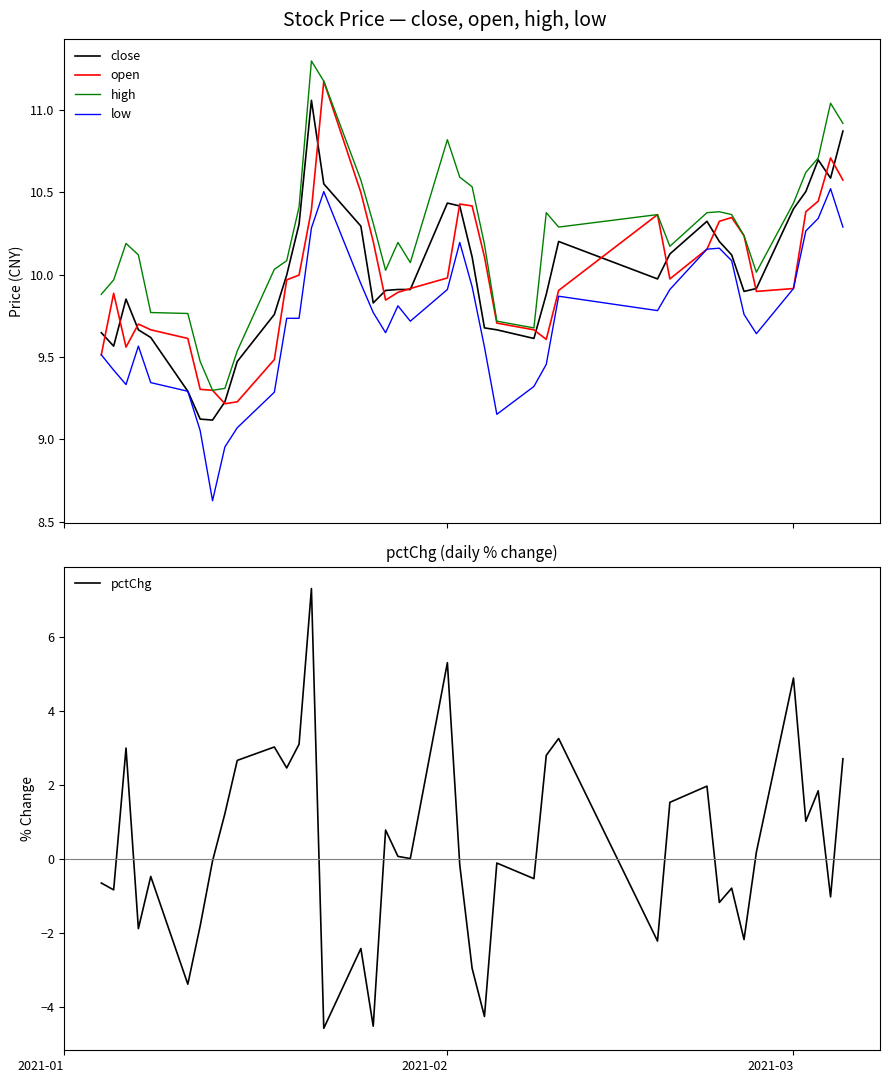

How many series are shown in this chart?

5